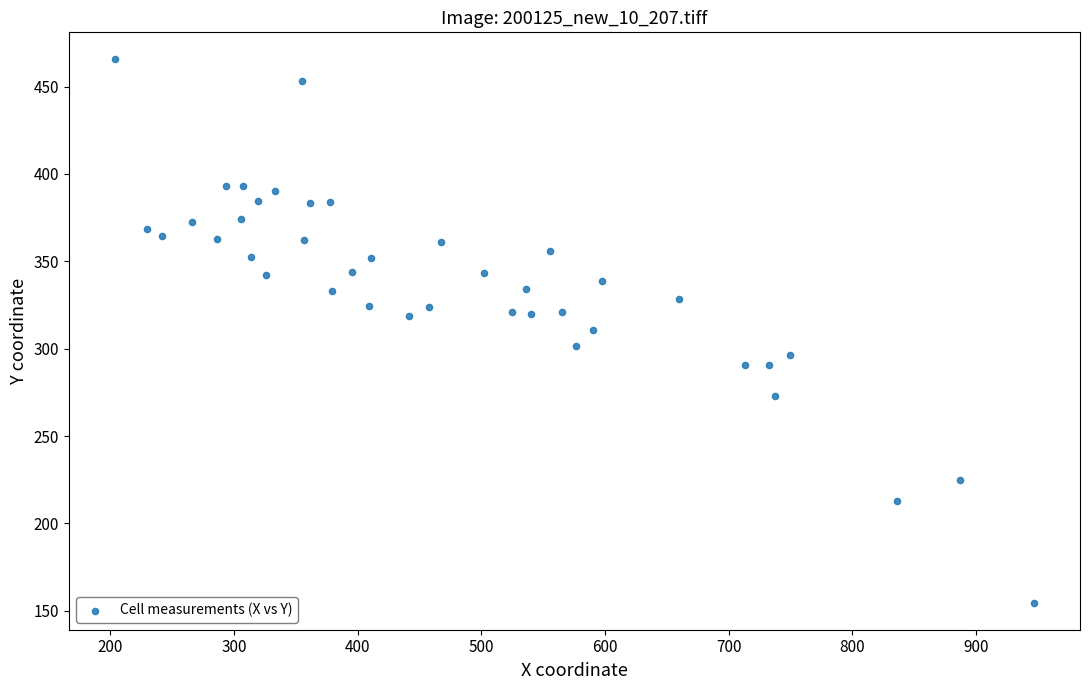

What is the range of Y values (max minus min)?

310.8